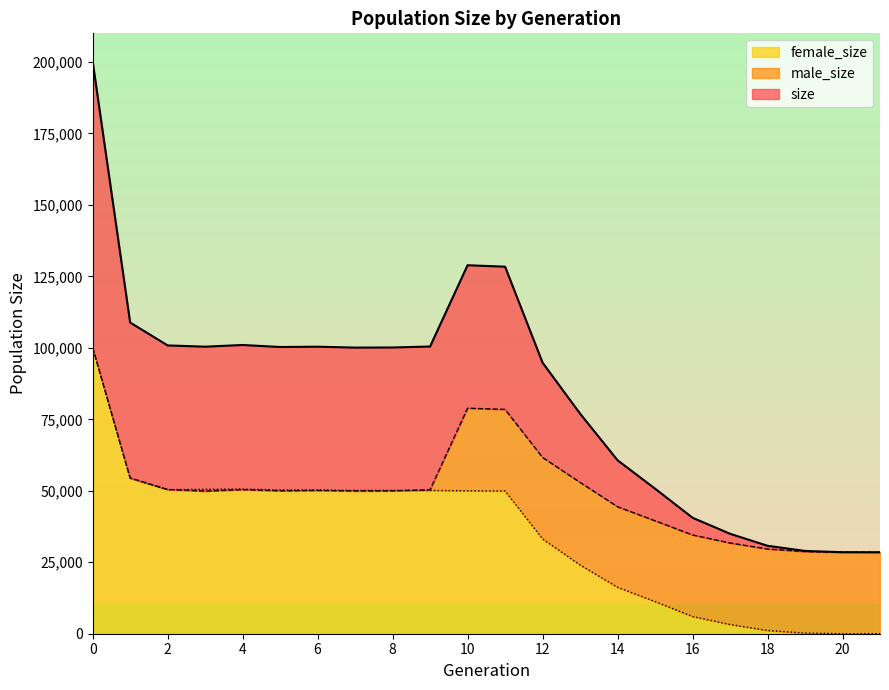

What is the value of the female_size point at the 19th from the left?

1125